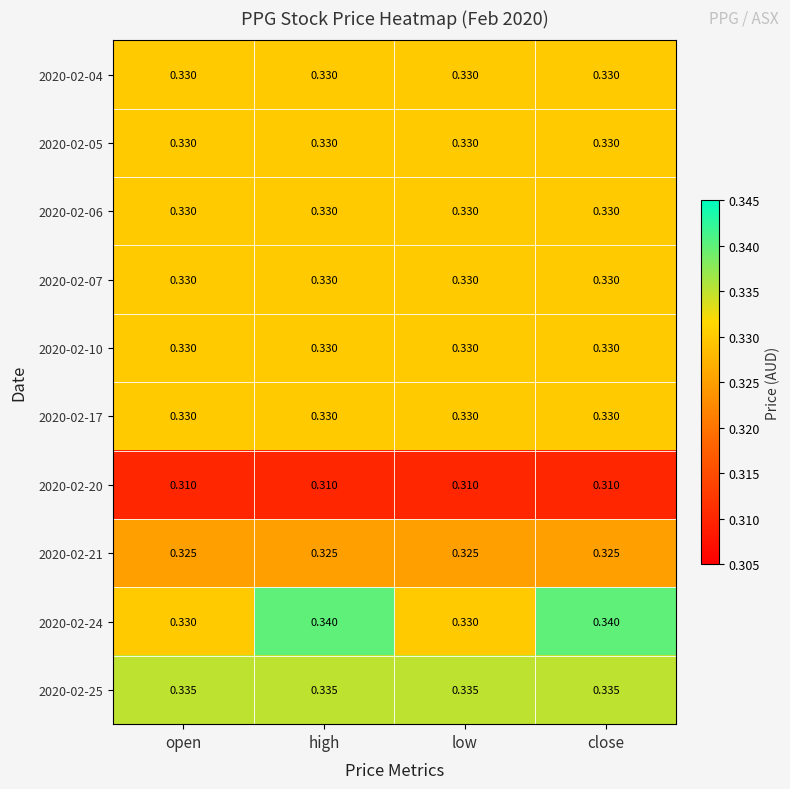

Is the value of 2020-02-20 at close greater than the value of 2020-02-17 at open?

No